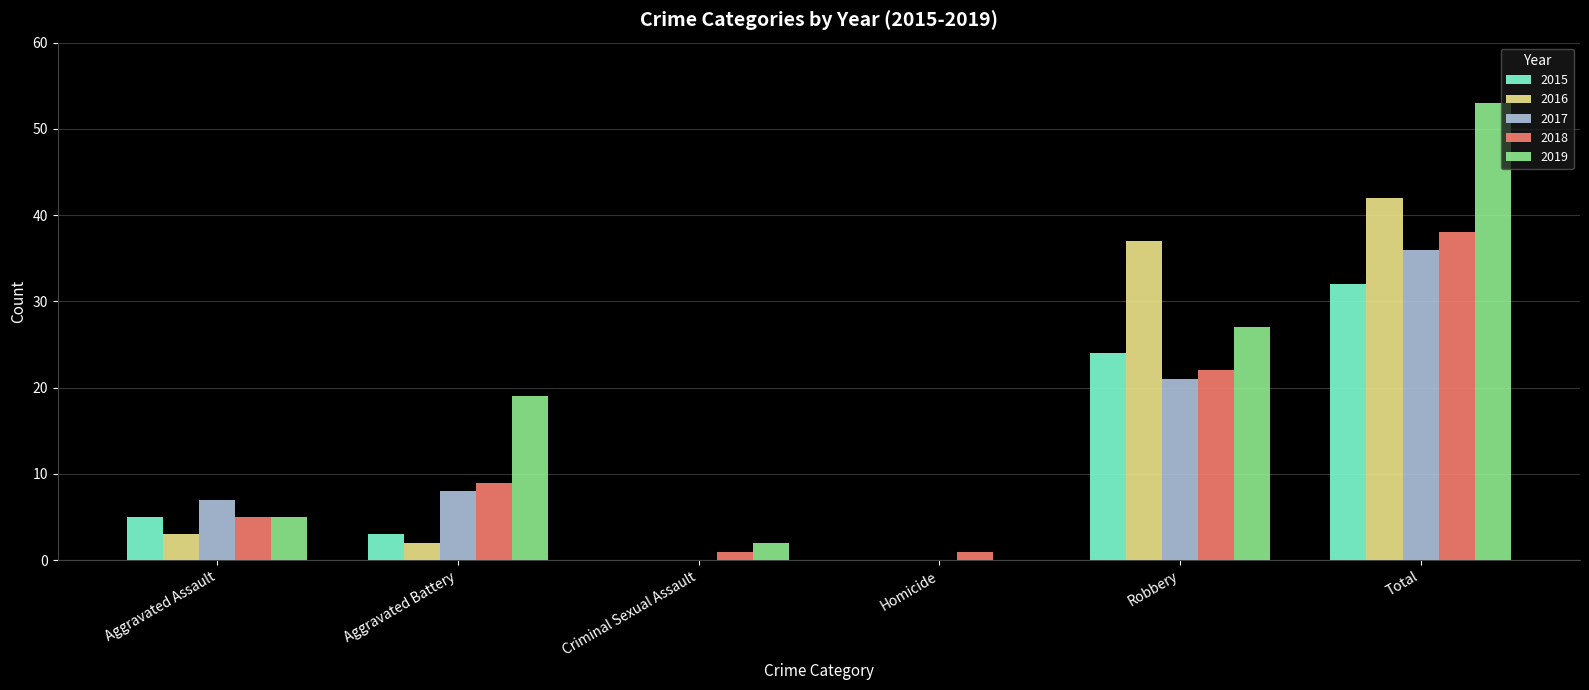

What is the spread (max minus min) of values at Aggravated Battery?

17